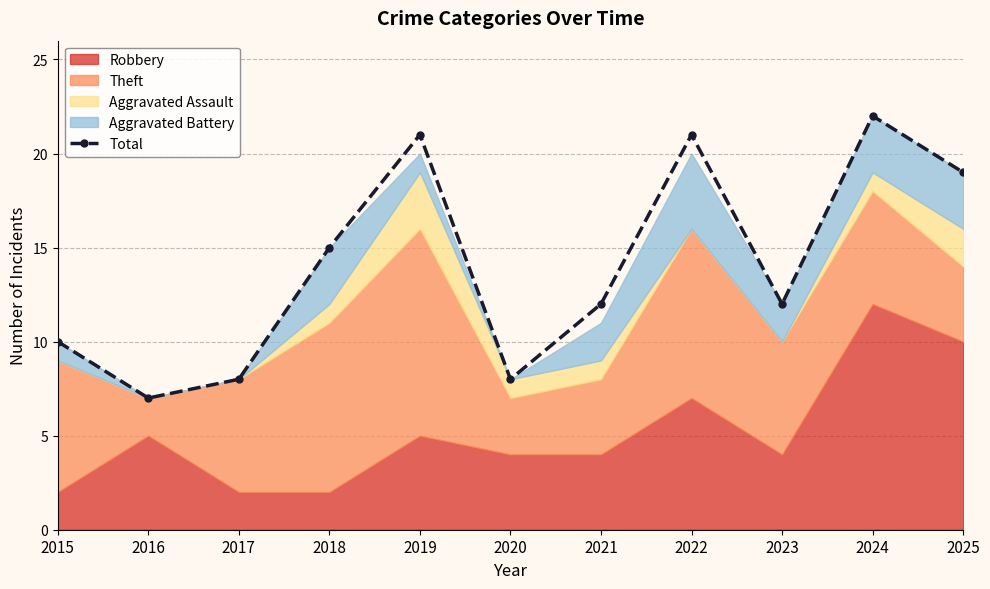

Does the chart display data point markers on the line(s)?

Yes